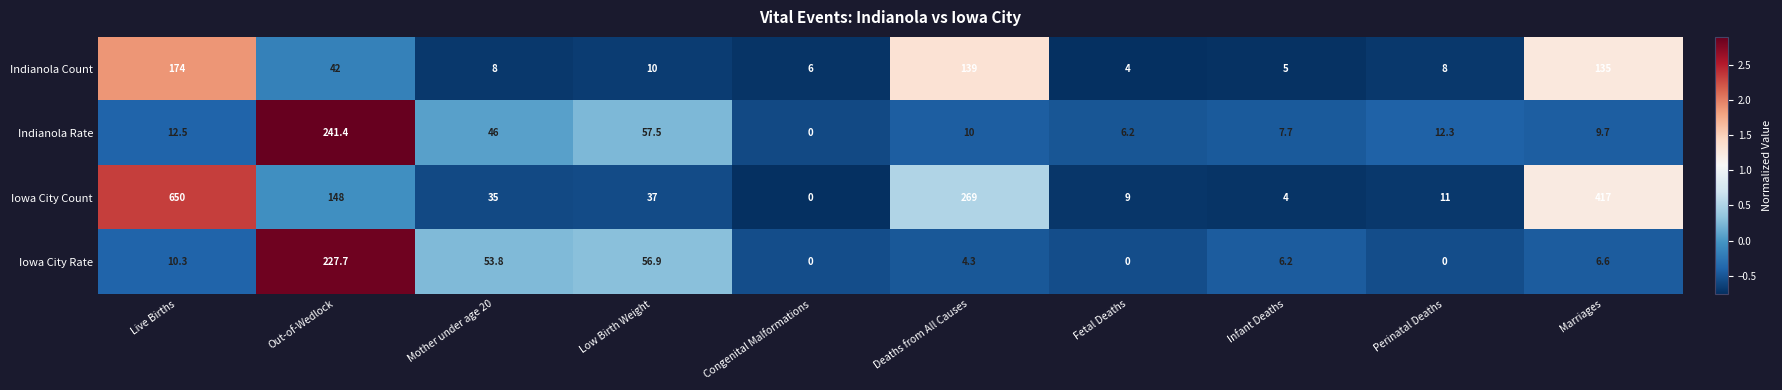

At which category does the chart reach its peak across all series?

Live Births